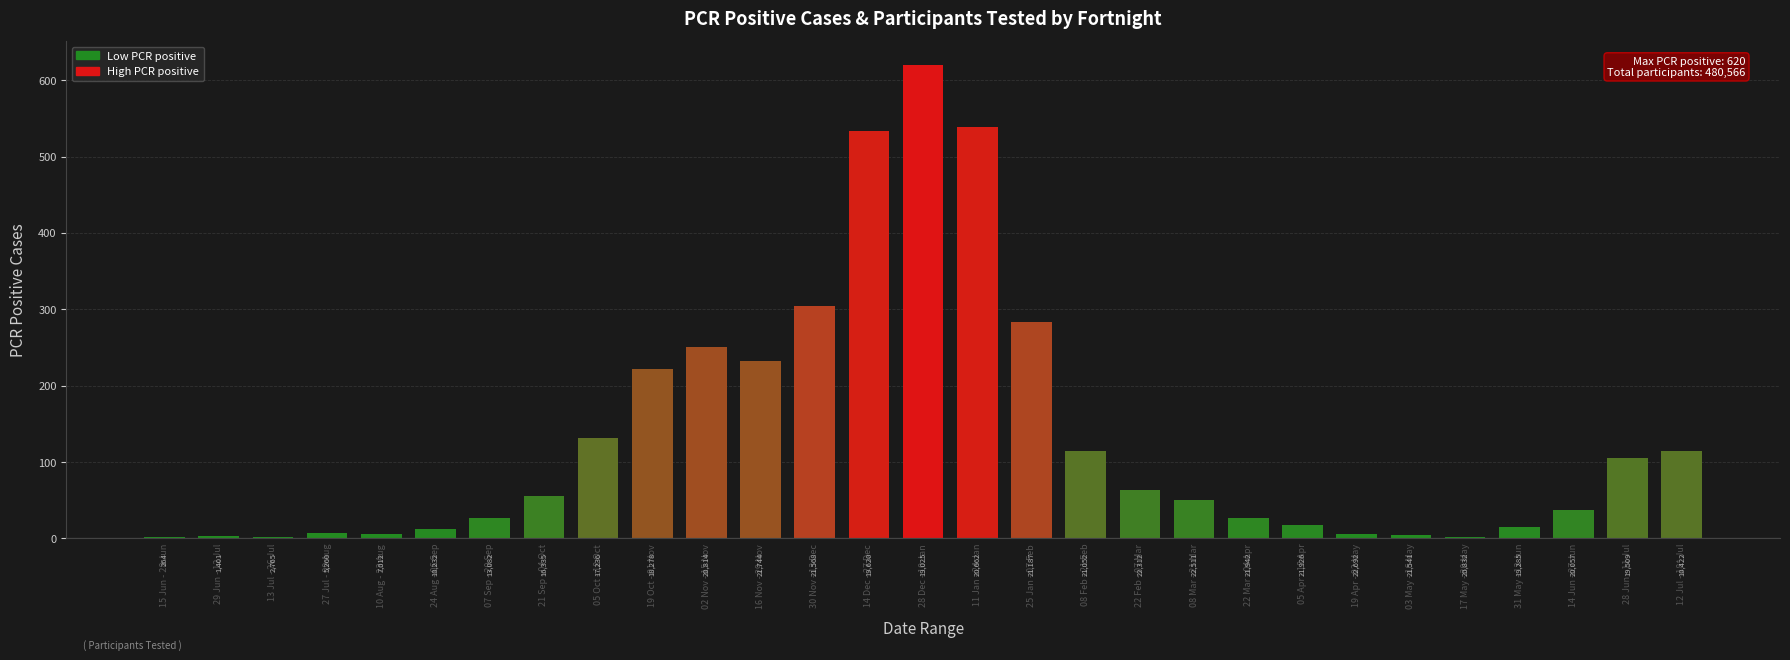

Does the chart contain any negative values?

No